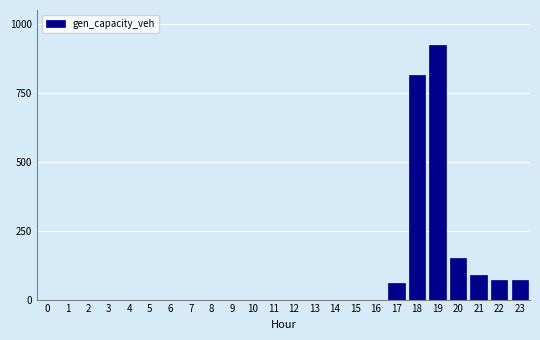

Reading left to right, extract all data points from this chart.

0=0.0	1=0.0	2=0.0	3=0.0	4=0.0	5=0.0	6=0.0	7=0.0	8=0.0	9=0.0	10=0.0	11=0.0	12=0.0	13=0.0	14=0.0	15=0.0	16=0.0	17=60.7	18=815.4	19=922.5	20=149.7	21=87.7	22=72.2	23=72.2